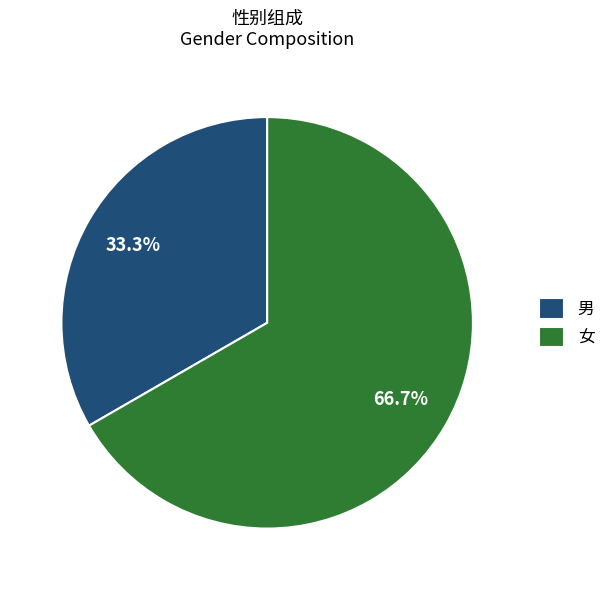

Which has a higher value, 女 or 男?

女